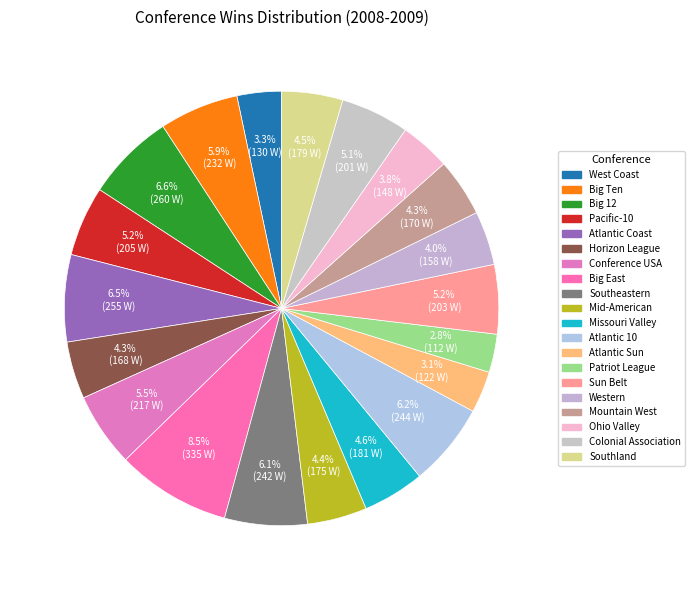

Rank the categories by value from highest to lowest.

Big East Conference, Big 12 Conference, Atlantic Coast Conference, Atlantic 10 Conference, Southeastern Conference, Big Ten Conference, Conference USA, Pacific-10 Conference, Sun Belt Conference, Colonial Athletic Association, Missouri Valley Conference, Southland Conference, Mid-American Conference, Mountain West Conference, Horizon League, Western Athletic Conference, Ohio Valley Conference, West Coast Conference, Atlantic Sun Conference, Patriot League